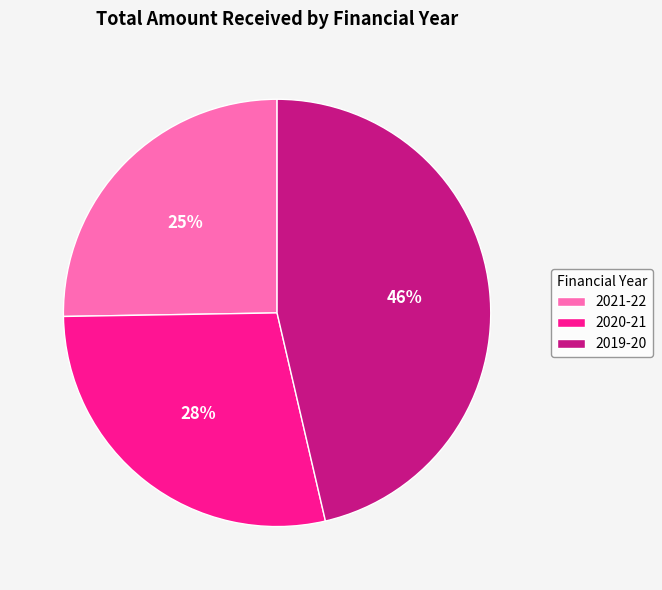

To the nearest percent, what is the average slice percentage?

33%